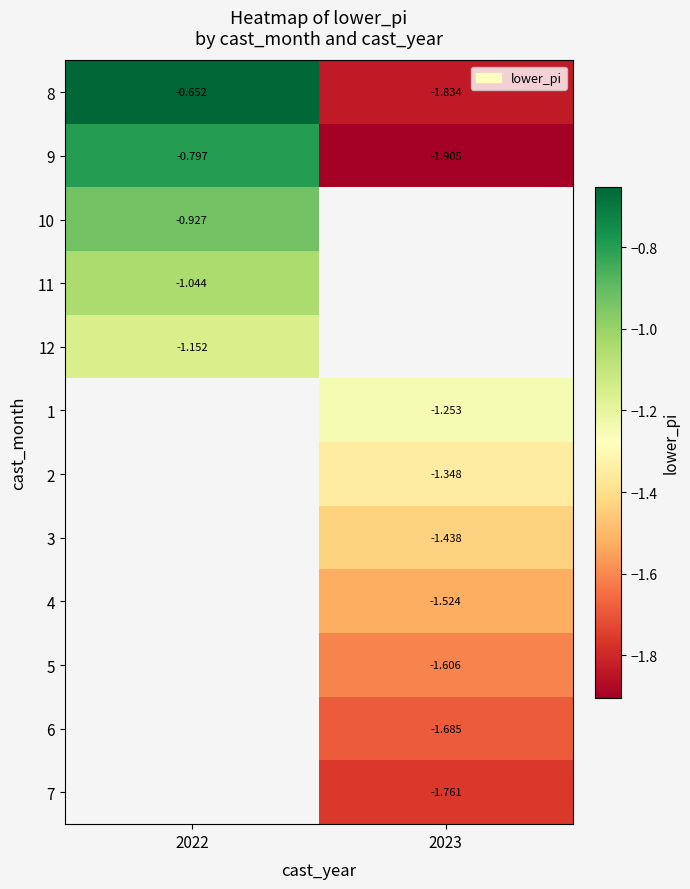

What is the minimum value shown in the chart?

-1.9